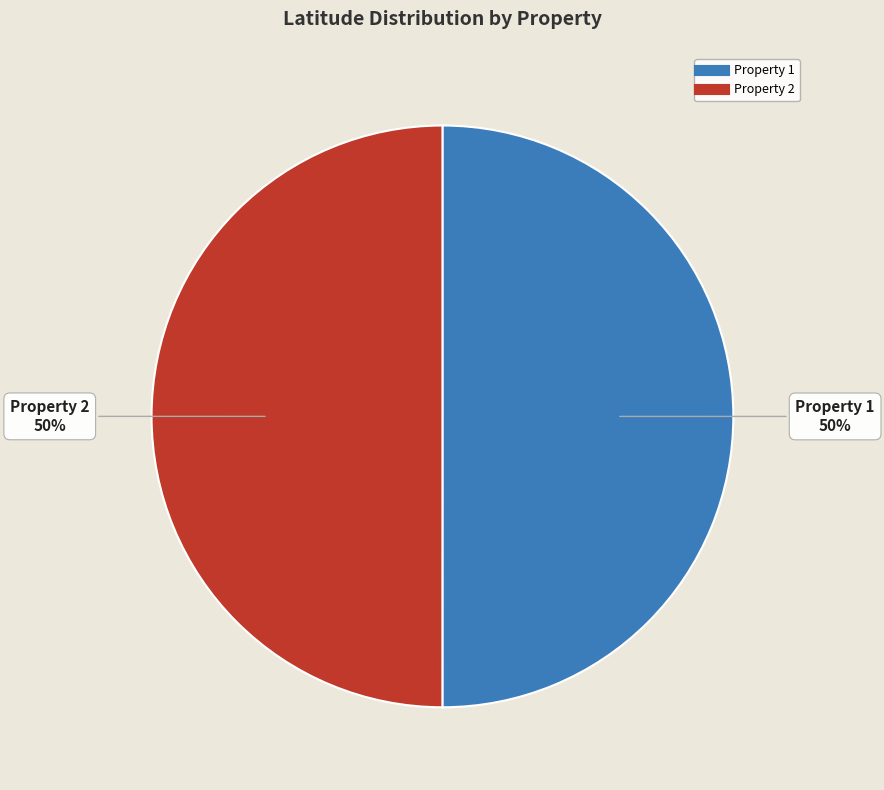

How many slices are in this pie chart?

2